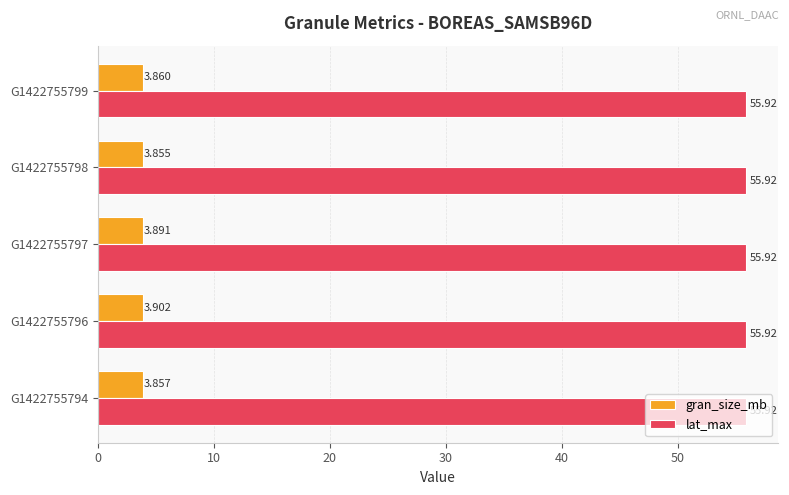

Is the value of gran_size_mb at G1422755794 greater than the value of lat_max at G1422755794?

No